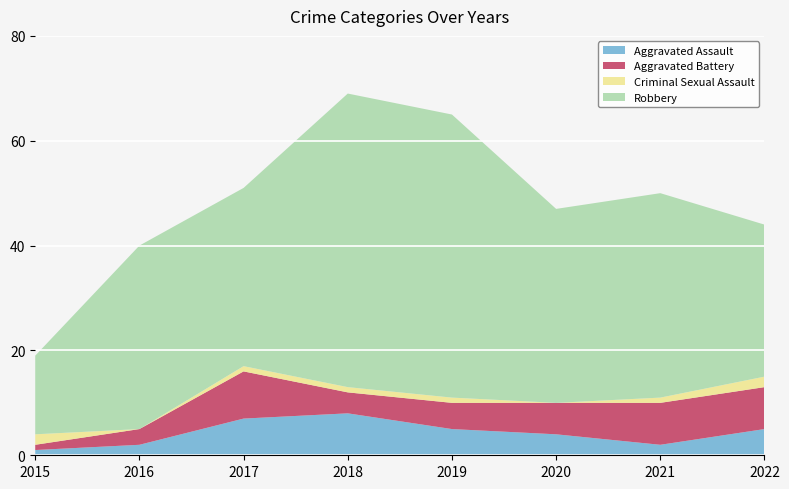

Reading left to right, list all the values displayed in this chart.

Aggravated Assault: 1	2	7	8	5	4	2	5
Aggravated Battery: 1	3	9	4	5	6	8	8
Criminal Sexual Assault: 2	0	1	1	1	0	1	2
Robbery: 15	35	34	56	54	37	39	29